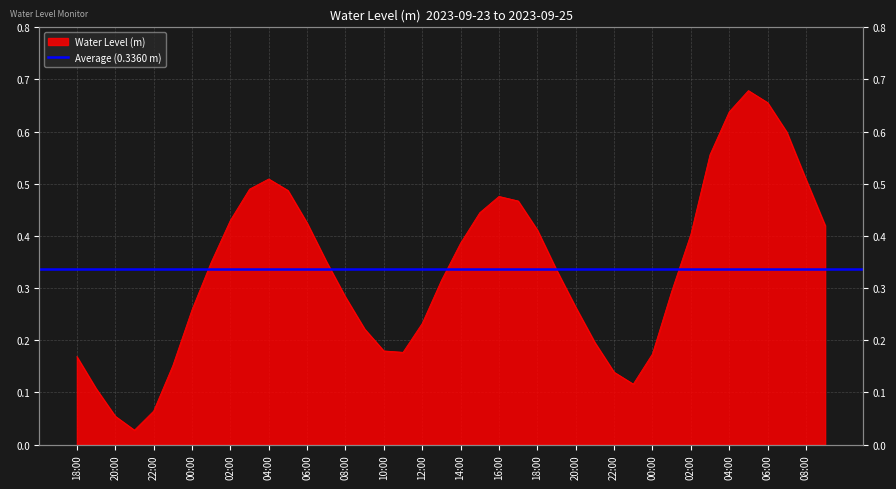

At which category does the chart reach its peak across all series?

2023-09-25 05:00